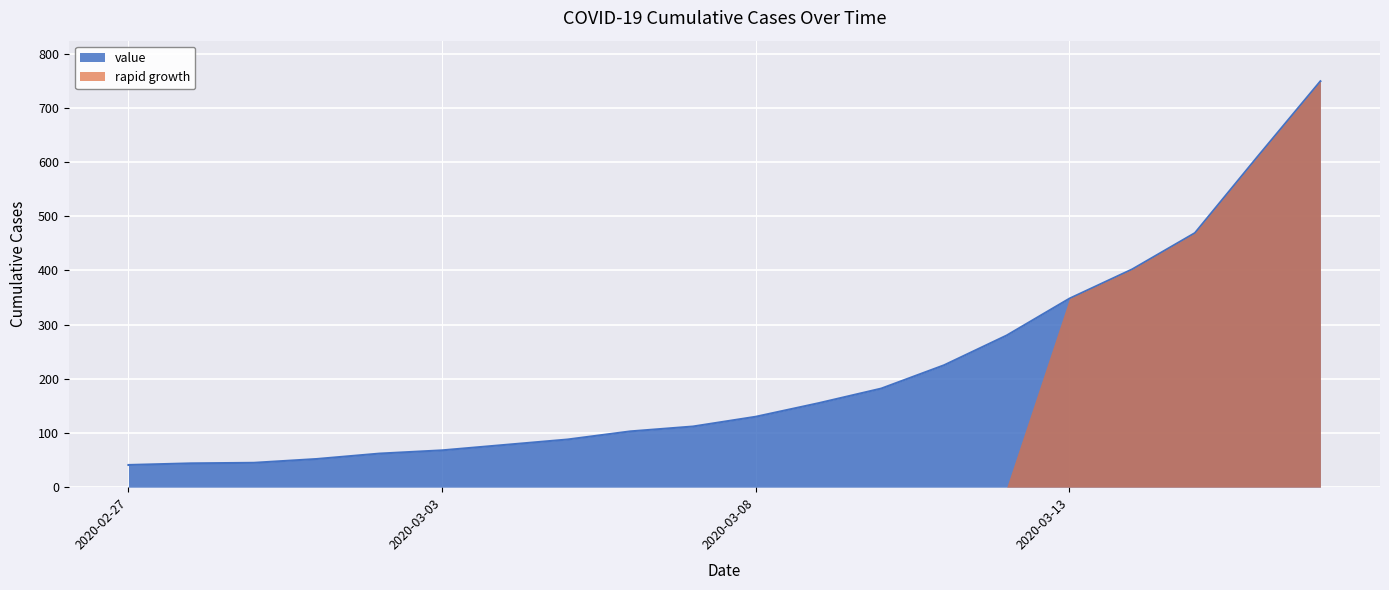

What is the sum of all values?

4243